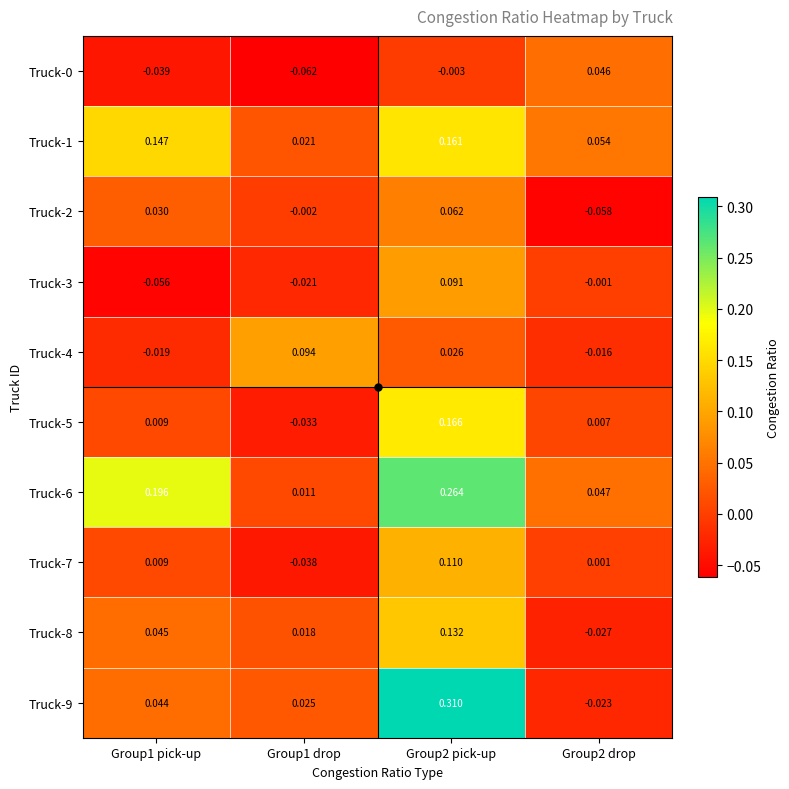

Rank the series at Group1 pick-up from highest to lowest value.

Truck-6, Truck-1, Truck-8, Truck-9, Truck-2, Truck-7, Truck-5, Truck-4, Truck-0, Truck-3